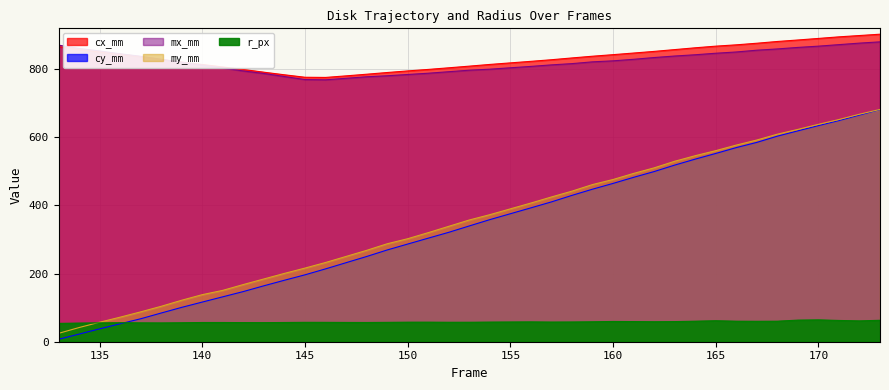

How many lines are shown in the chart?

5